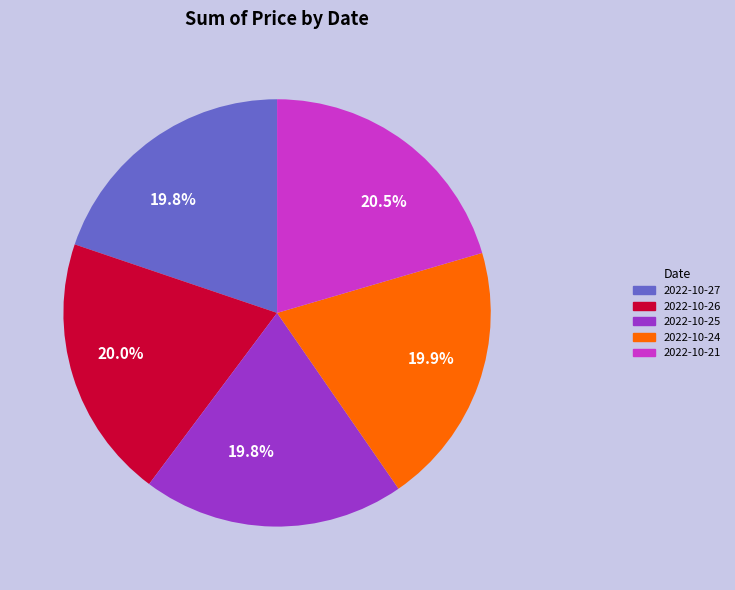

How many slices are in this pie chart?

5